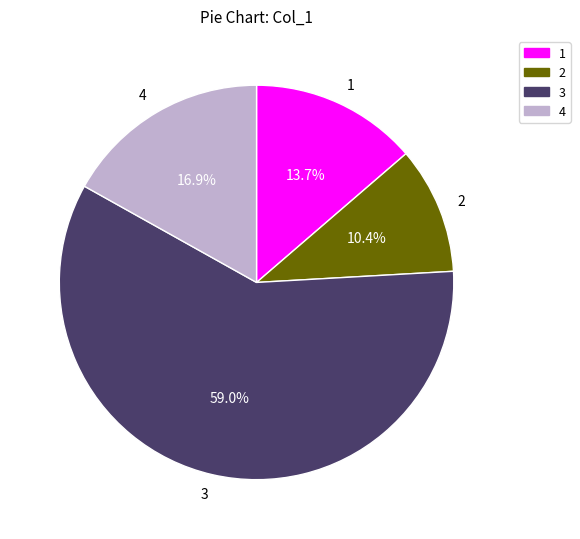

What portion of the pie excludes 3?

41.0%